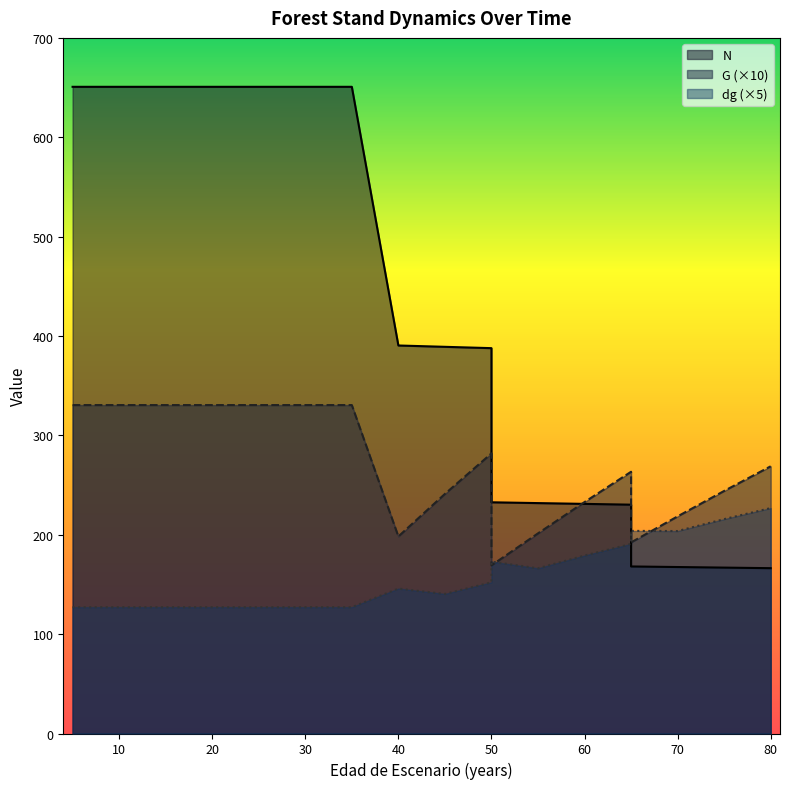

What are all the series names shown in the legend?

N, G, dg